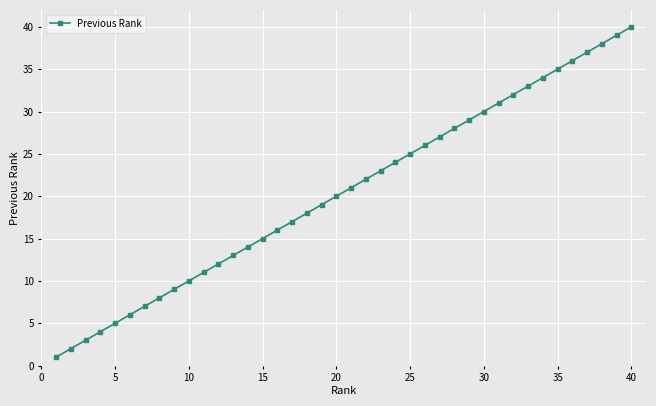

What is the maximum value shown in the chart?

40